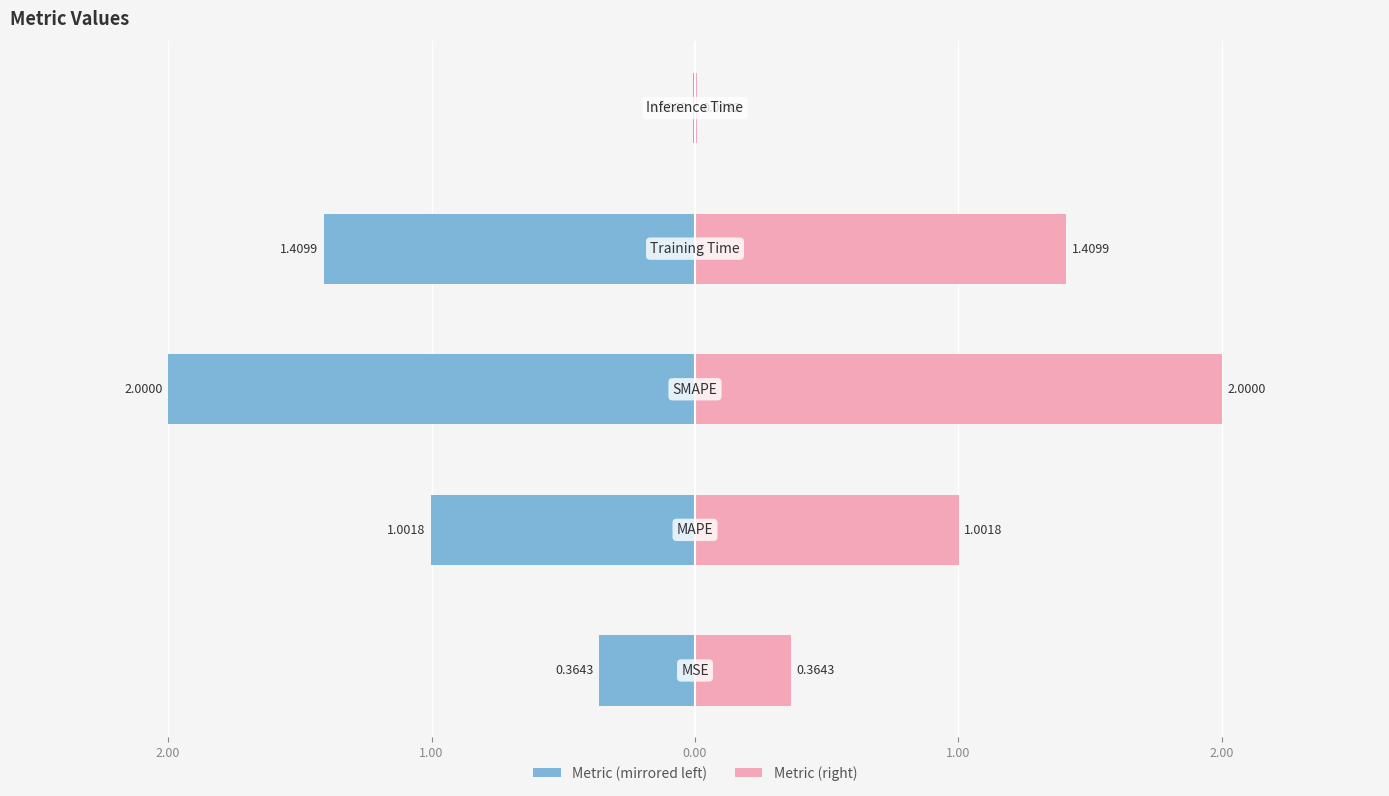

Reading left to right, list all the values displayed in this chart.

col_1 (left): -0.4	-1.0	-2.0	-1.4	-0.0
col_1 (right): 0.4	1.0	2.0	1.4	0.0